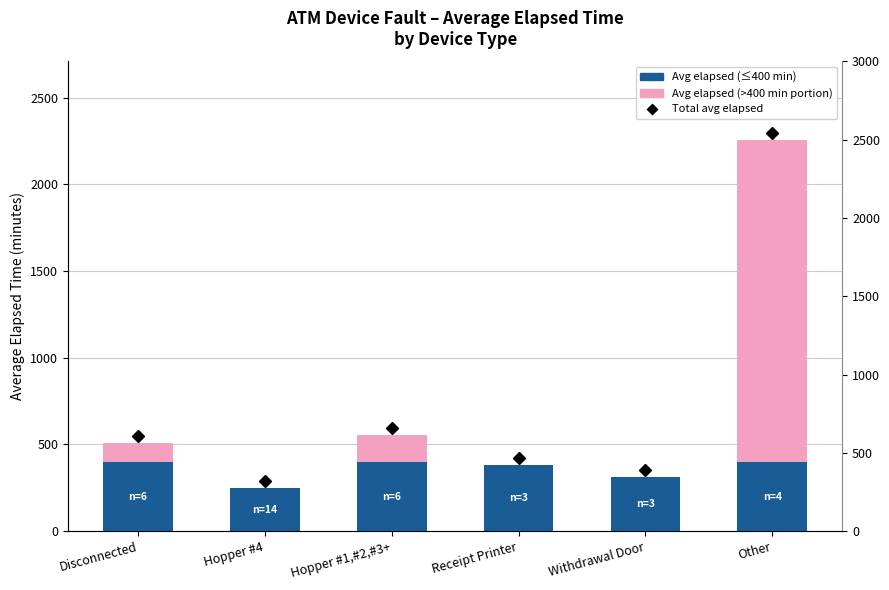

At Other, list the series in order from largest to smallest.

Avg elapsed (excess over 400 min), Avg elapsed (base)